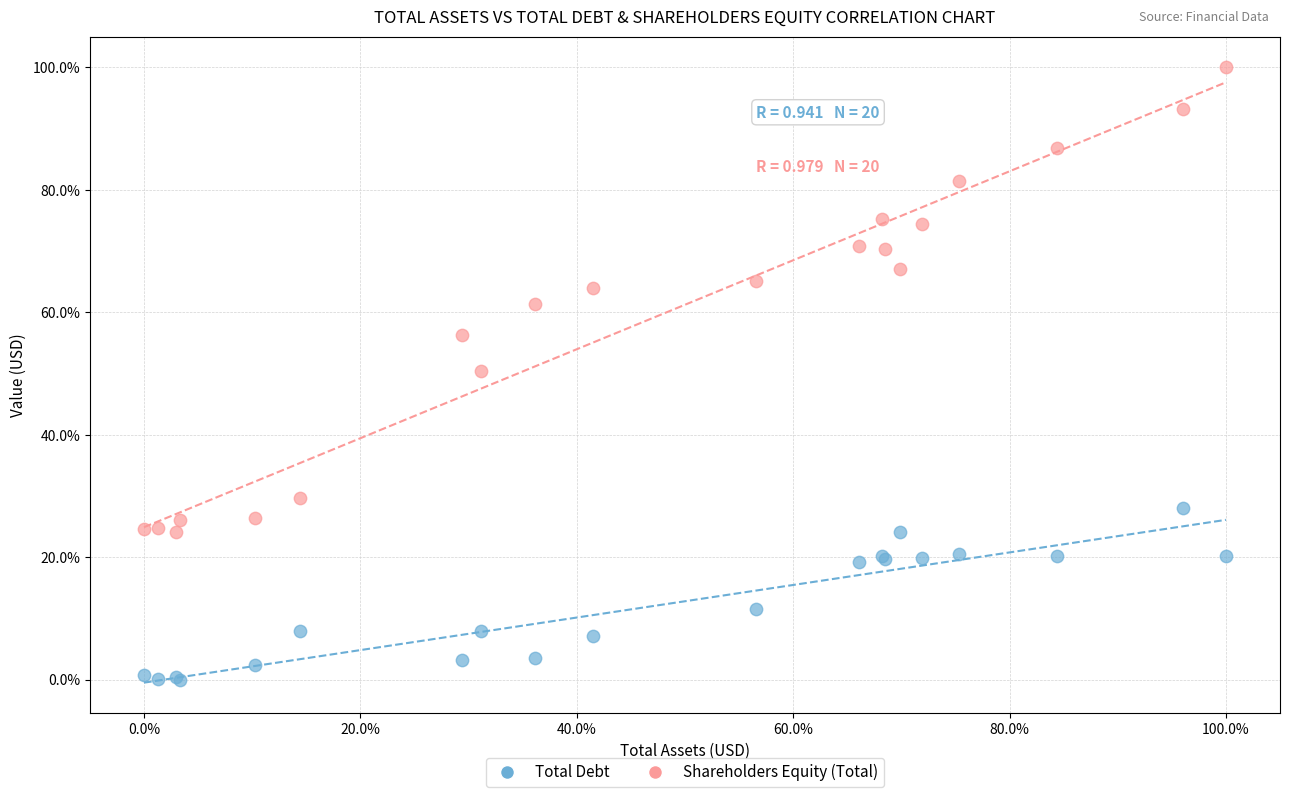

Which series has the widest spread of Y values?

Shareholders Equity (Total)